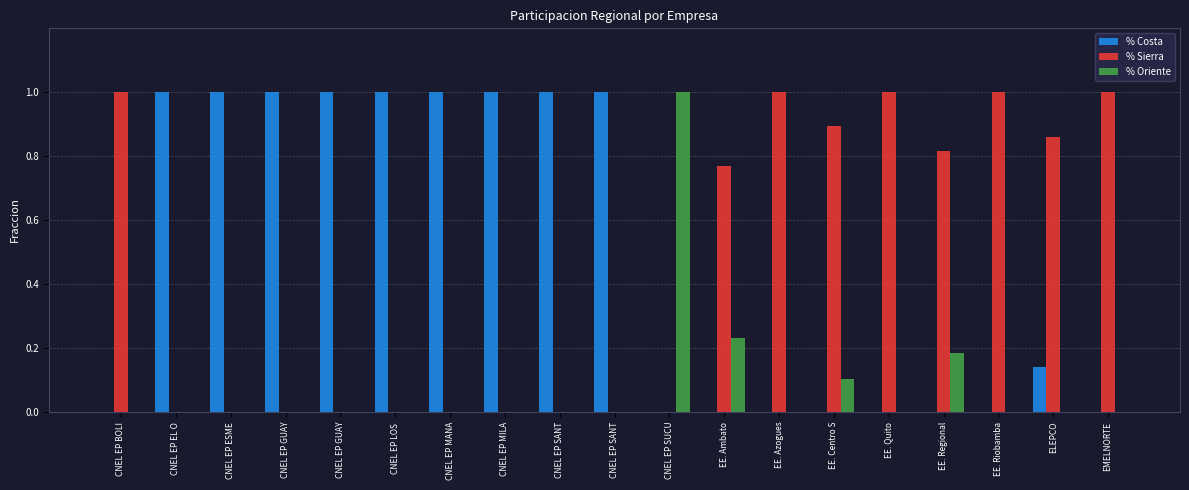

Reading right to left, list all the values displayed in this chart.

% Costa: EMELNORTE=0.0	ELEPCO=0.1	EE. Riobamba=0.0	EE. Regional=0.0	EE. Quito=0.0	EE. Centro S=0.0	EE. Azogues=0.0	EE. Ambato=0.0	CNEL EP SUCU=0.0	CNEL EP SANT=1.0	CNEL EP SANT=1.0	CNEL EP MILA=1.0	CNEL EP MANA=1.0	CNEL EP LOS =1.0	CNEL EP GUAY=1.0	CNEL EP GUAY=1.0	CNEL EP ESME=1.0	CNEL EP EL O=1.0	CNEL EP BOLI=0.0
% Sierra: EMELNORTE=1.0	ELEPCO=0.9	EE. Riobamba=1.0	EE. Regional=0.8	EE. Quito=1.0	EE. Centro S=0.9	EE. Azogues=1.0	EE. Ambato=0.8	CNEL EP SUCU=0.0	CNEL EP SANT=0.0	CNEL EP SANT=0.0	CNEL EP MILA=0.0	CNEL EP MANA=0.0	CNEL EP LOS =0.0	CNEL EP GUAY=0.0	CNEL EP GUAY=0.0	CNEL EP ESME=0.0	CNEL EP EL O=0.0	CNEL EP BOLI=1.0
% Oriente: EMELNORTE=0.0	ELEPCO=0.0	EE. Riobamba=0.0	EE. Regional=0.2	EE. Quito=0.0	EE. Centro S=0.1	EE. Azogues=0.0	EE. Ambato=0.2	CNEL EP SUCU=1.0	CNEL EP SANT=0.0	CNEL EP SANT=0.0	CNEL EP MILA=0.0	CNEL EP MANA=0.0	CNEL EP LOS =0.0	CNEL EP GUAY=0.0	CNEL EP GUAY=0.0	CNEL EP ESME=0.0	CNEL EP EL O=0.0	CNEL EP BOLI=0.0